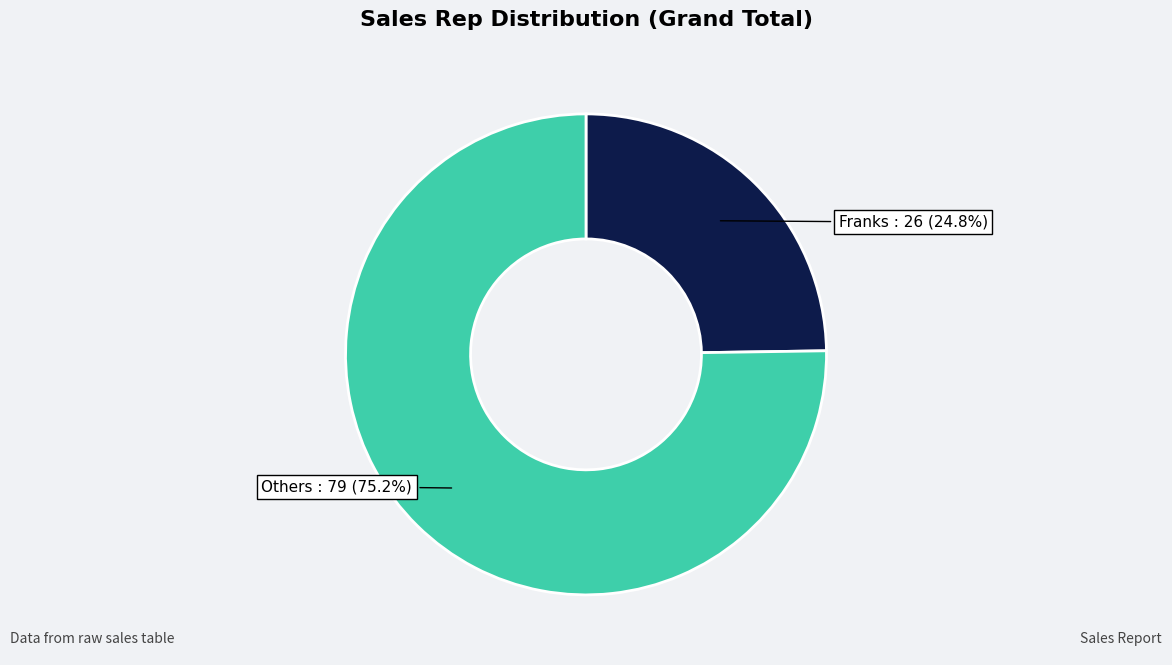

Is there any slice that represents more than half of the pie?

Yes